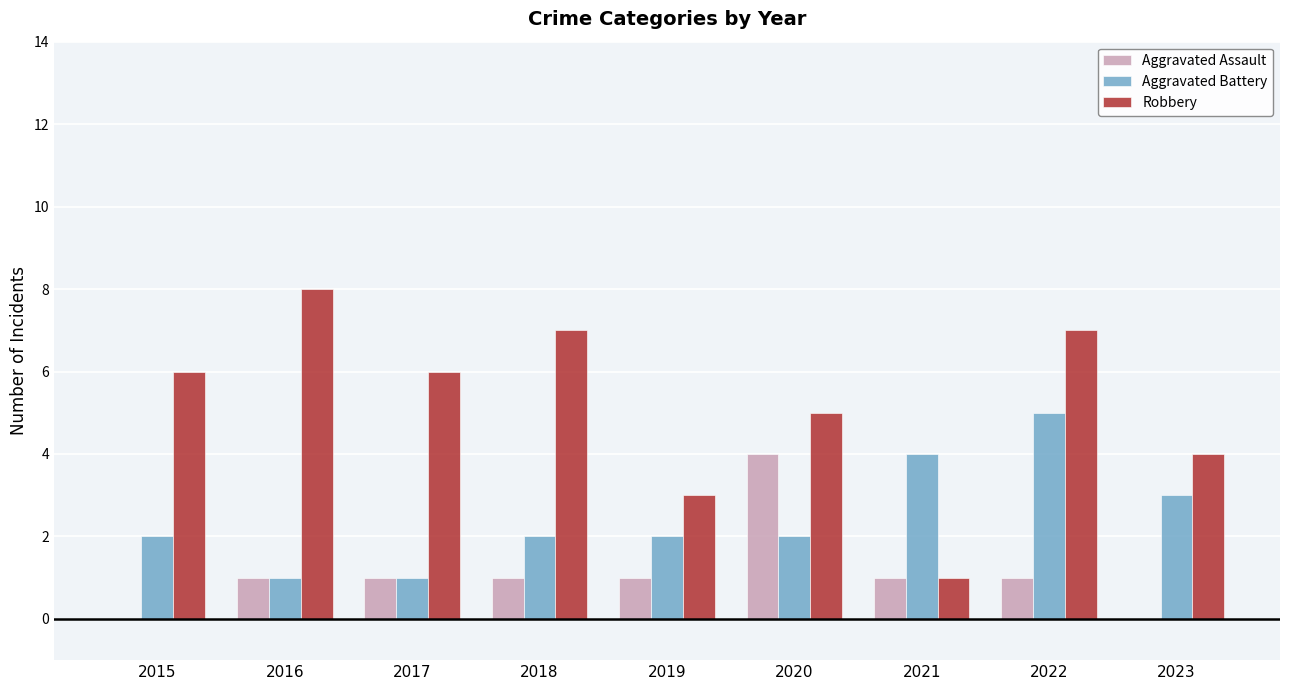

Which label corresponds to the largest value in the chart?

2016